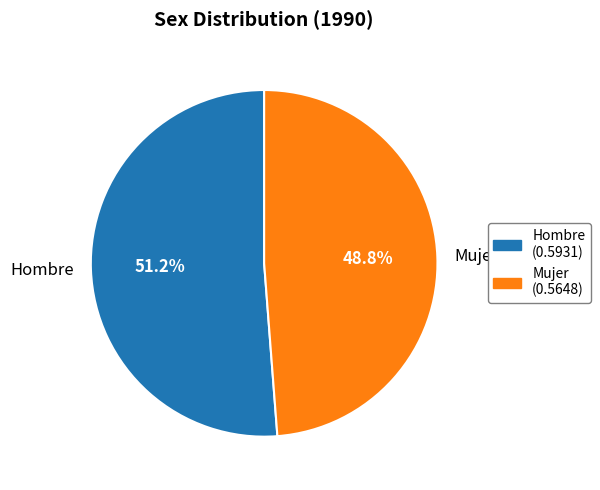

How many slices are in this pie chart?

2